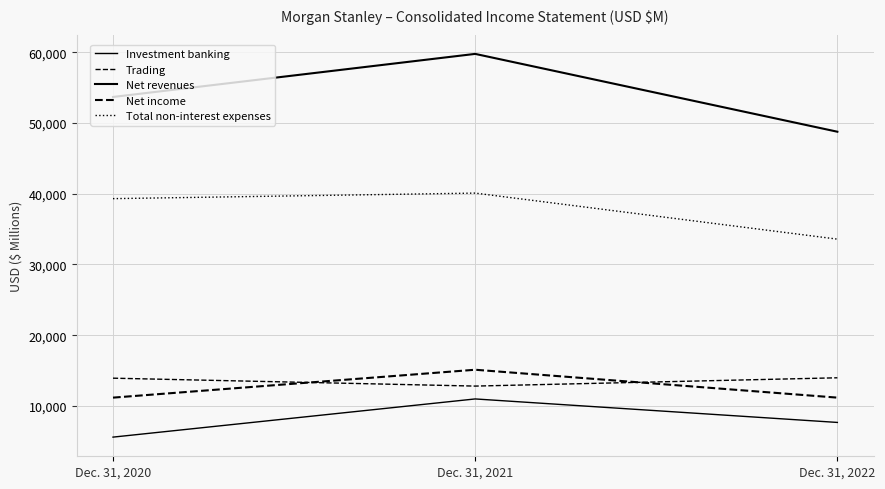

What is the total value across all series at Dec. 31, 2020?

123673